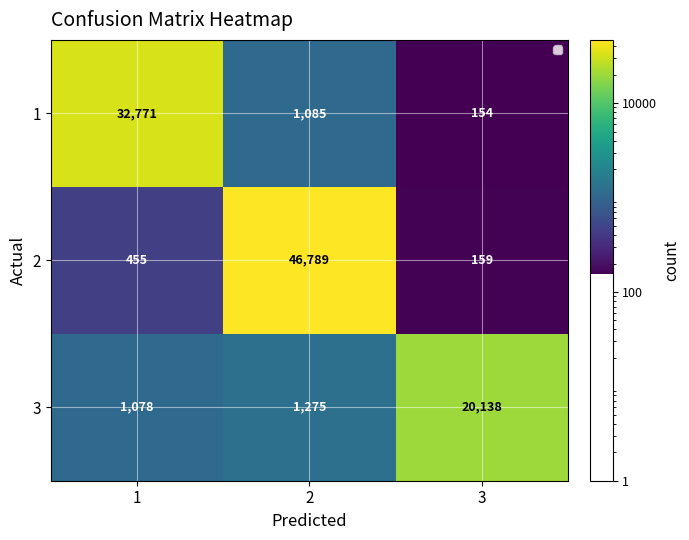

Which series changed the most between 1 and 3?

1